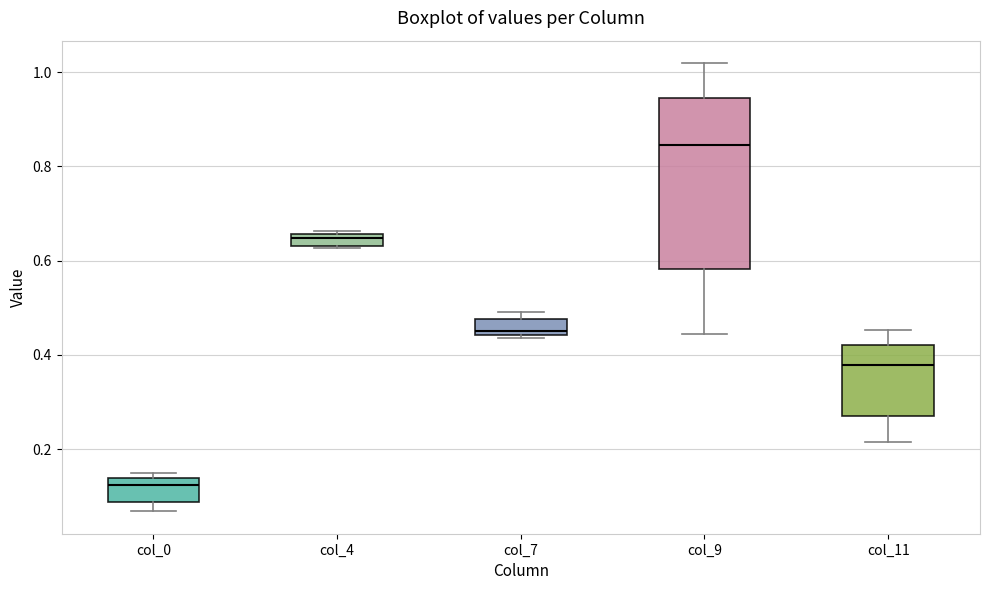

Where does the lower whisker of the box for col_11 end on the y-axis? The values are not printed on the chart, so give them approximately, as read against the axis.

0.22